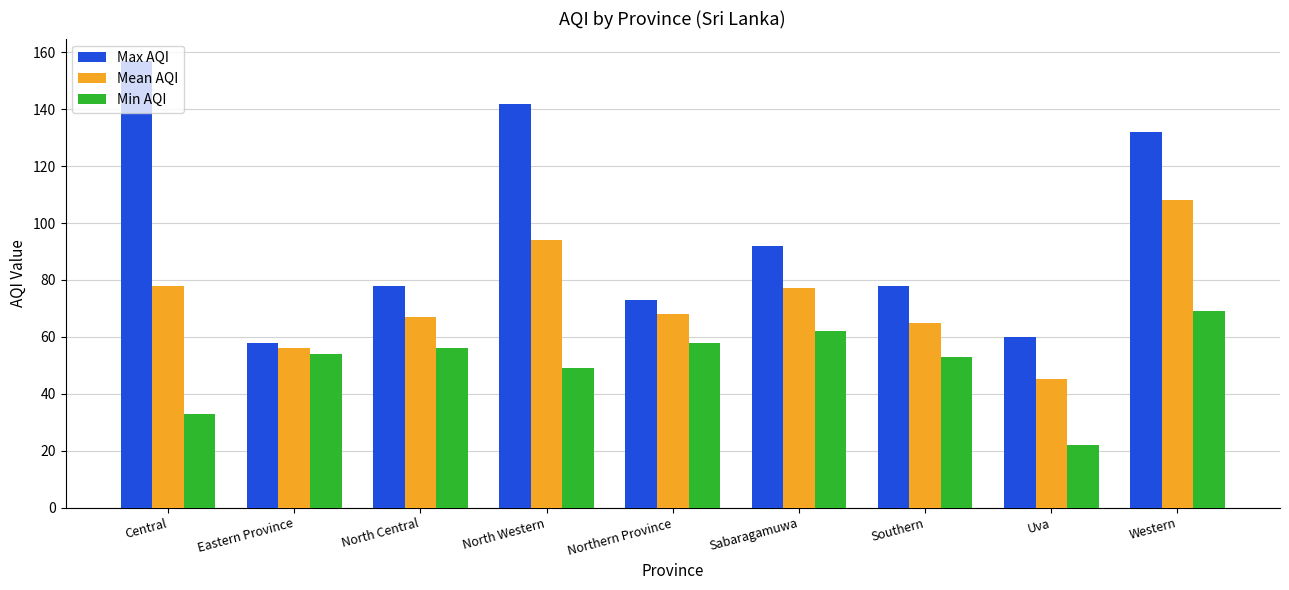

Reading right to left, what are all the values shown in this chart?

Max AQI: 132	60	78	92	73	142	78	58	157
Mean AQI: 108	45	65	77	68	94	67	56	78
Min AQI: 69	22	53	62	58	49	56	54	33